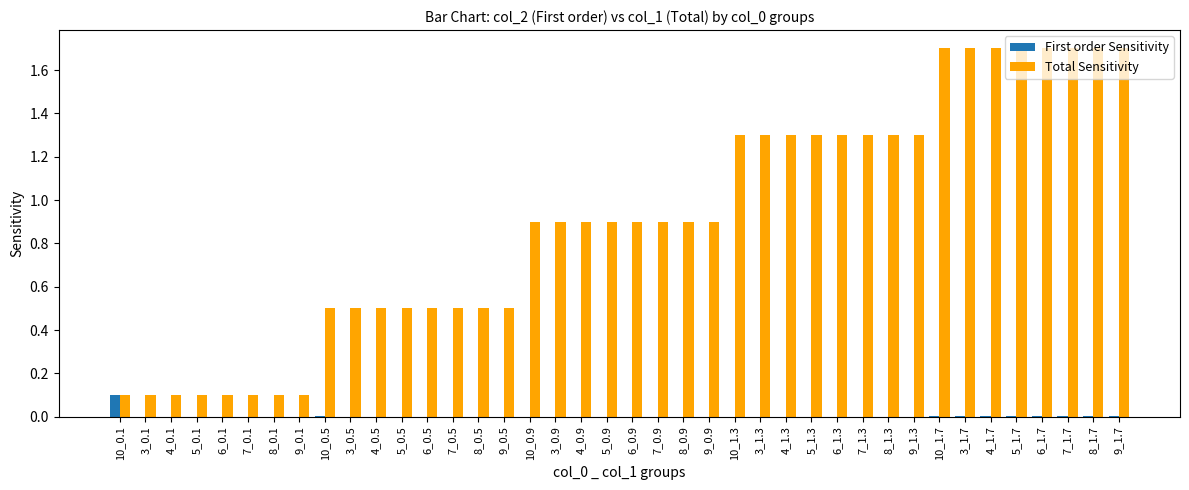

Which series has the largest range (max minus min)?

Total Sensitivity